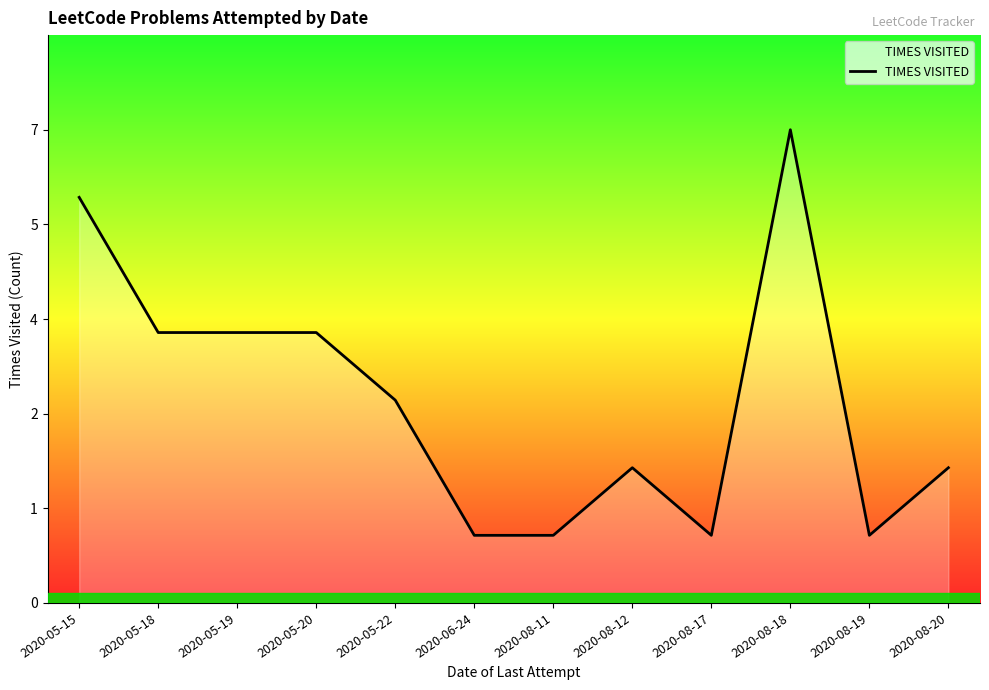

What is the smallest value displayed?

1